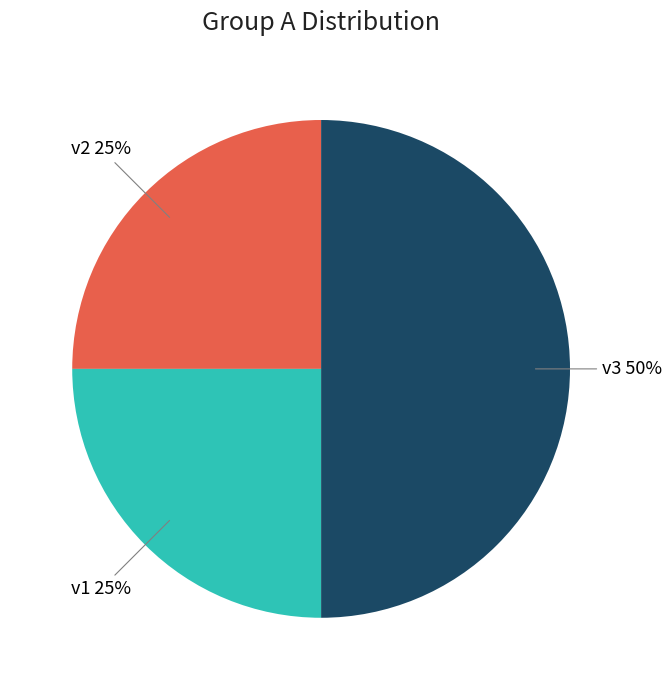

To the nearest percent, what is the difference between the largest and smallest slice percentages?

25%